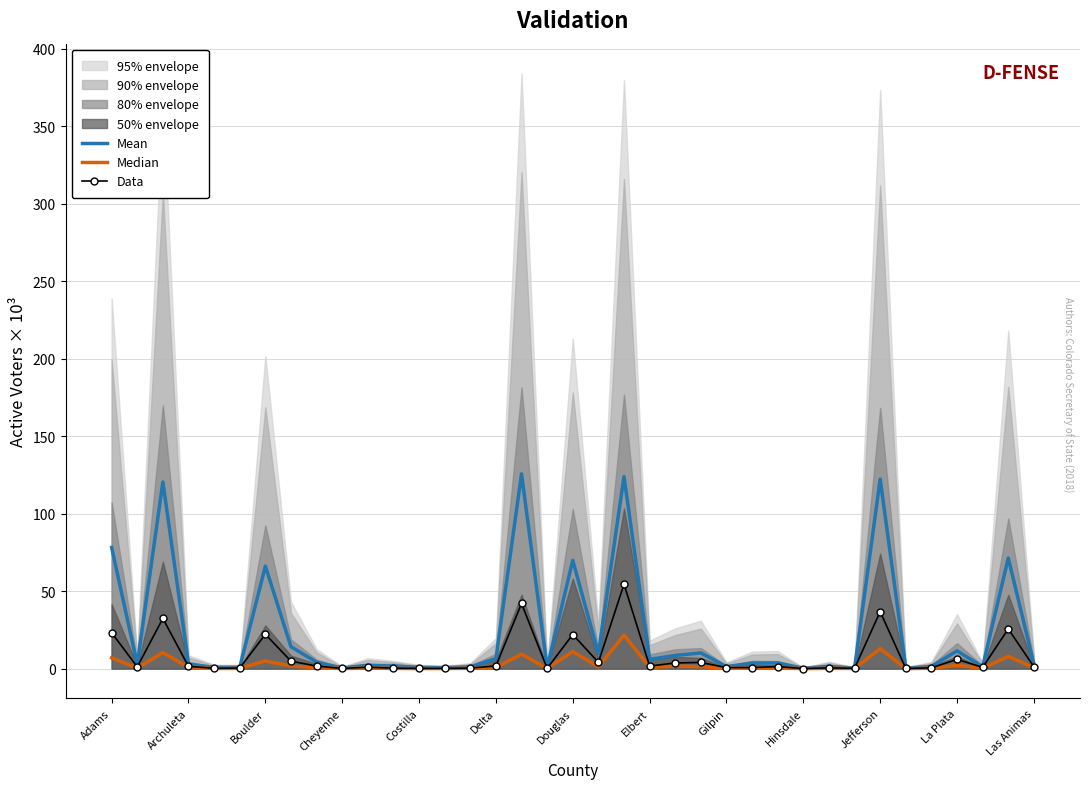

How many values in the Mean series are below 2?

15